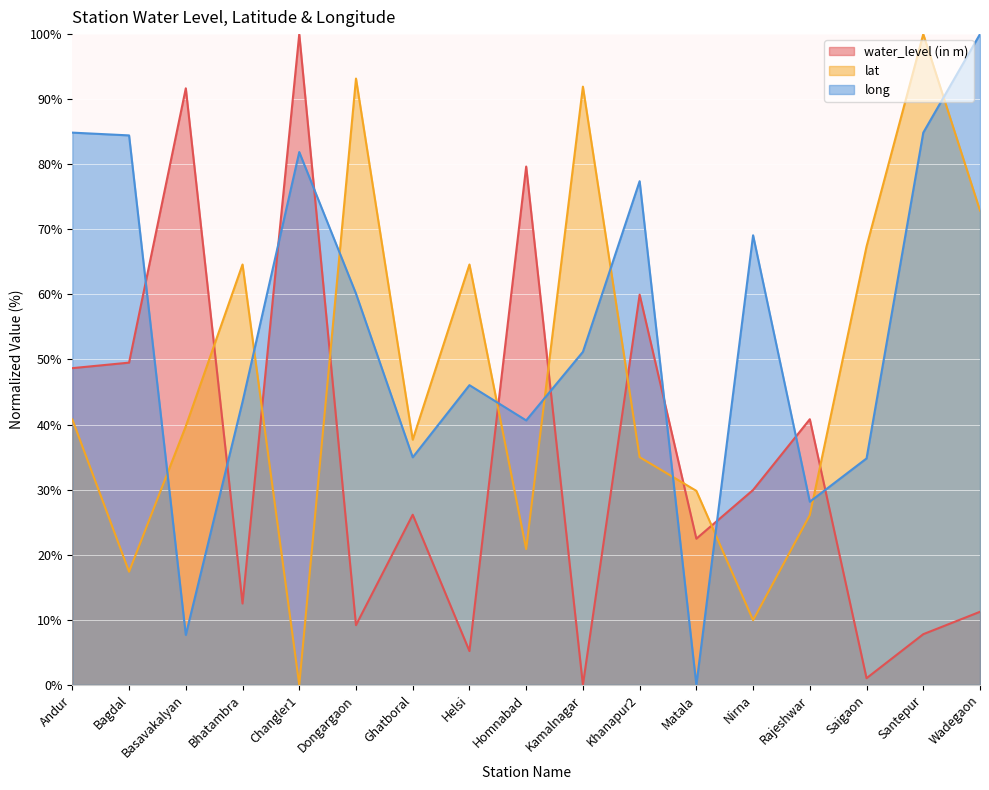

The lat series shows 20.0 at Matala. True or false?

False